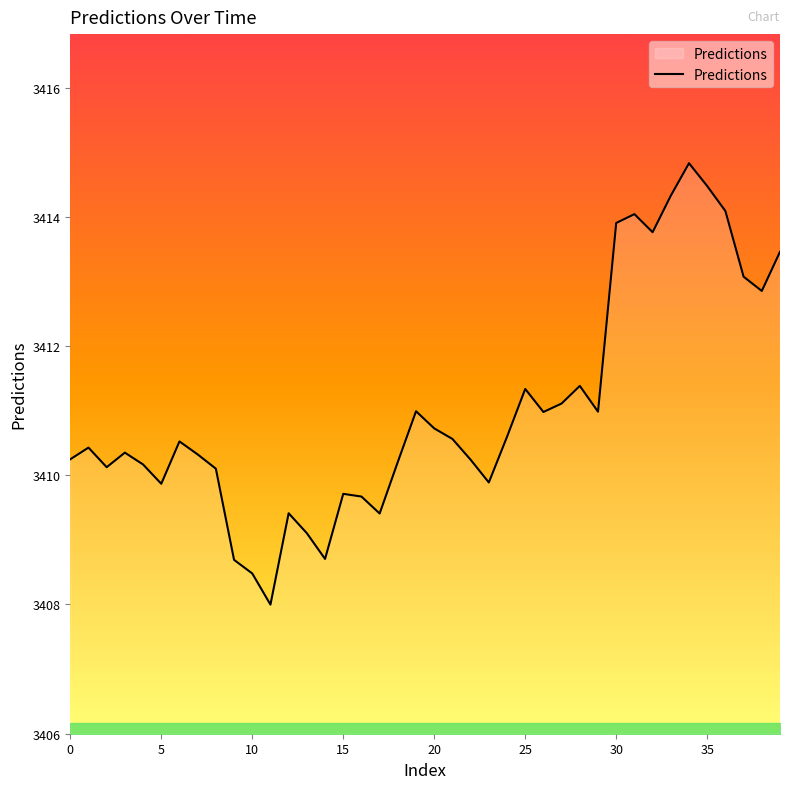

What is the difference between the maximum and minimum values?

6.8